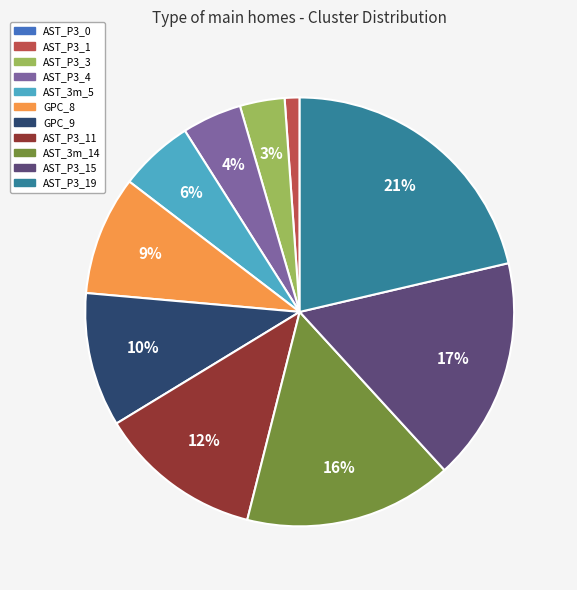

What is the largest slice in the pie chart?

AST_P3_19